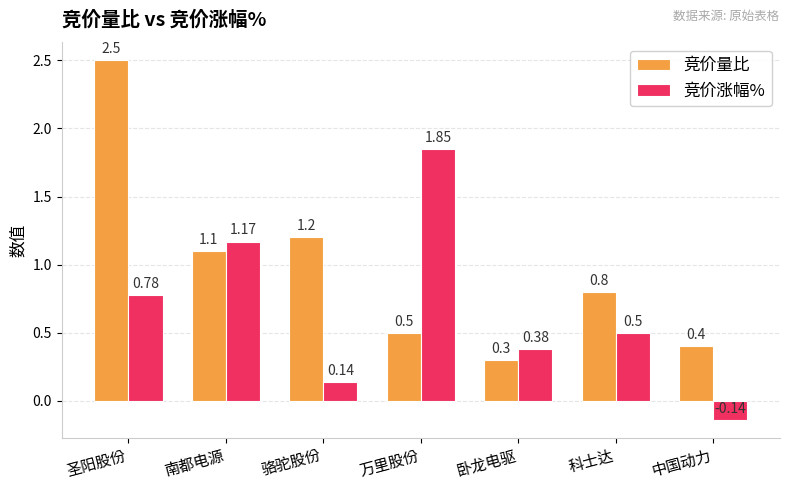

What is the highest value of the 竞价量比 series?

2.5